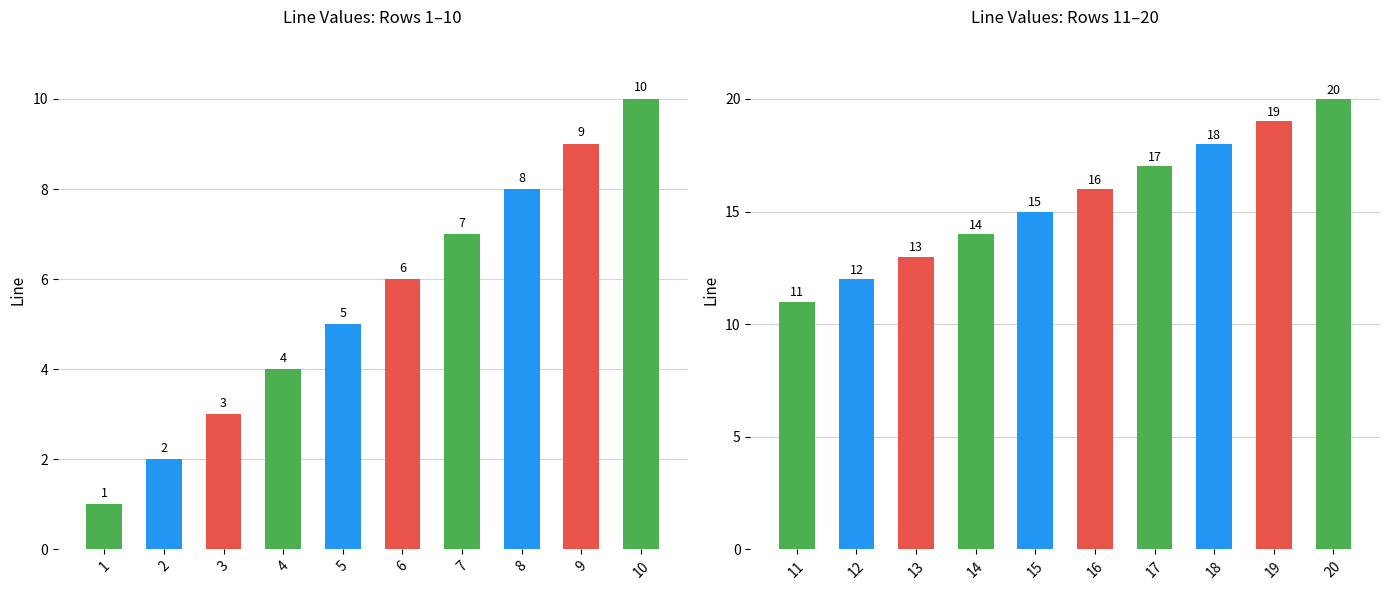

Between 5 and 3, which is larger?

5